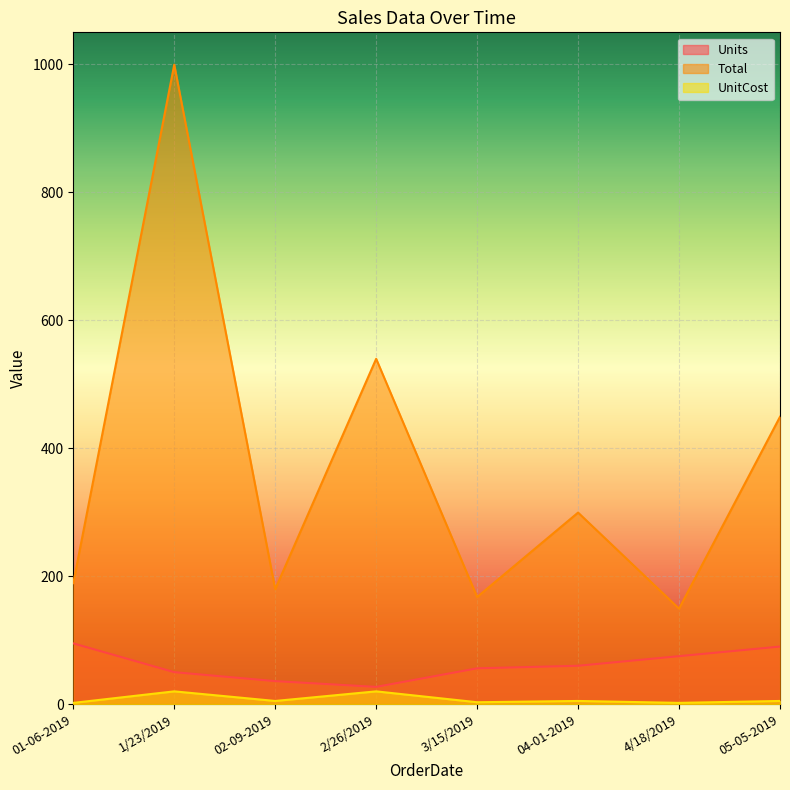

Where is the first local minimum for Total?

02-09-2019